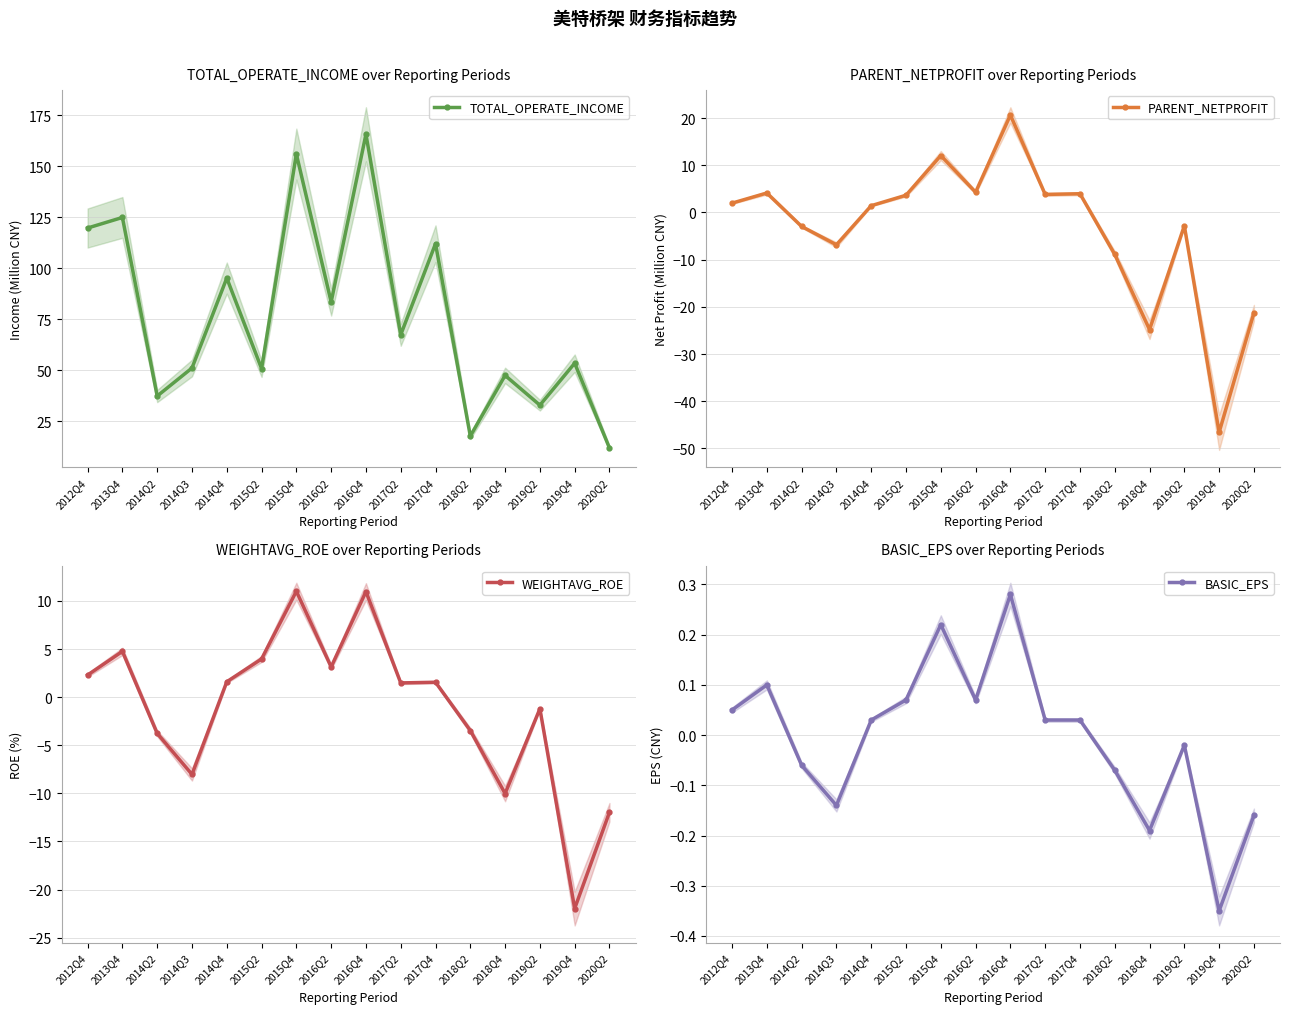

Which series has the widest spread of values?

TOTAL_OPERATE_INCOME